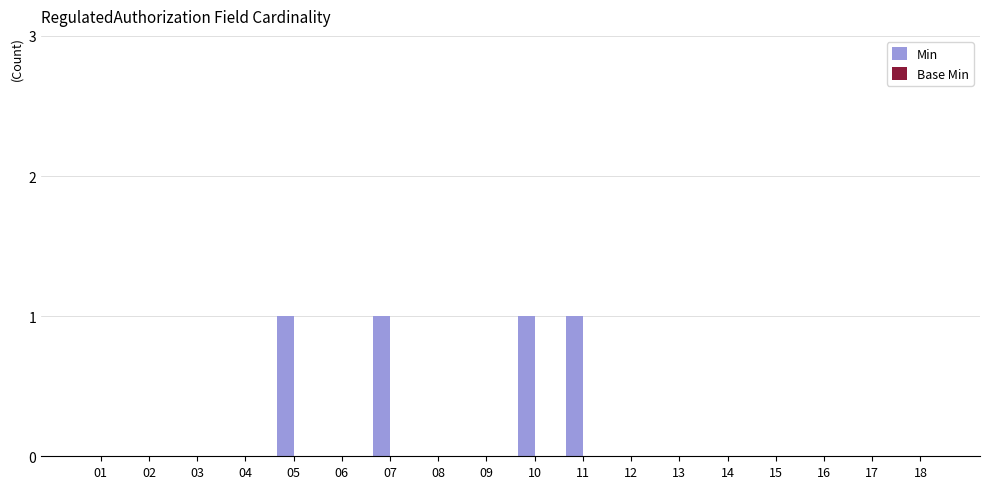

Between 10 and 06, which is larger?

10